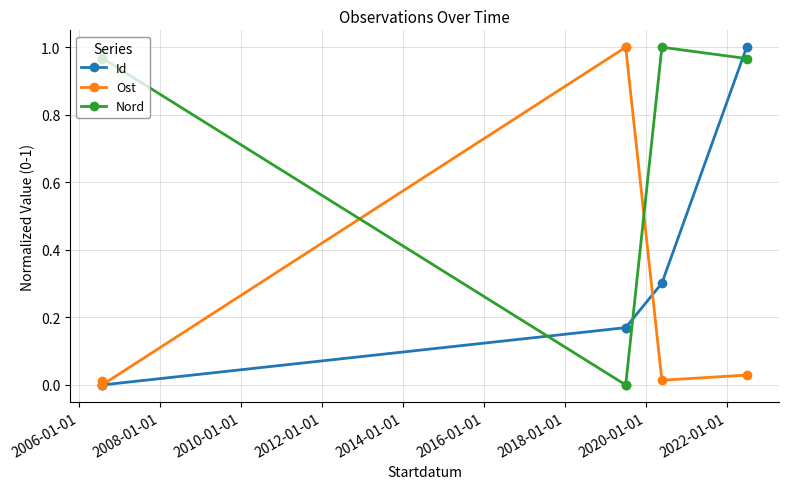

Is it true that Id equals 0.6 at 2004-01-01?

False